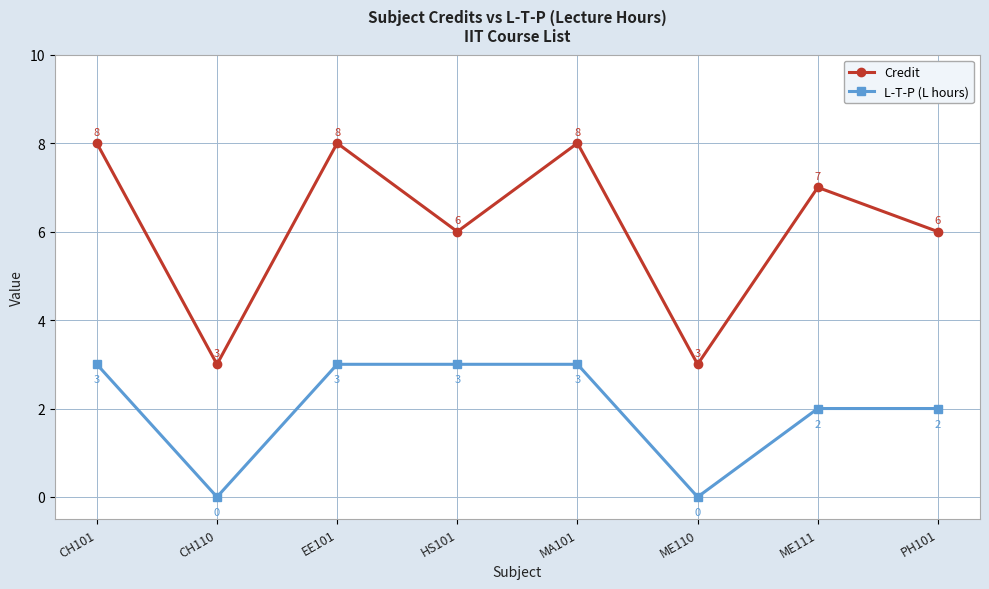

True or false: L-T-P (L hours) and Credit intersect in this chart.

False